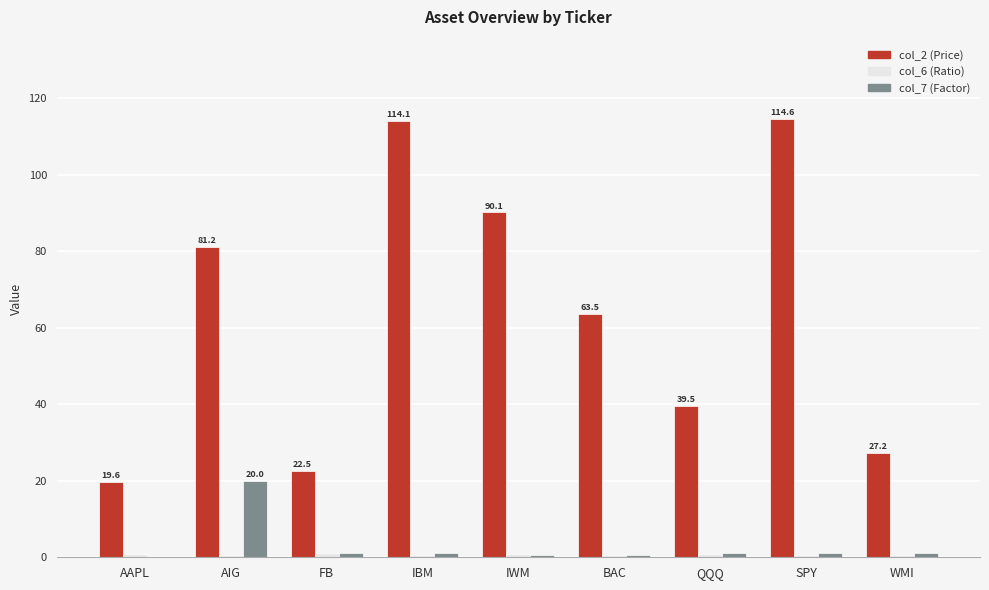

Is it true that col_7 (Factor) equals 0.5 at IWM?

True